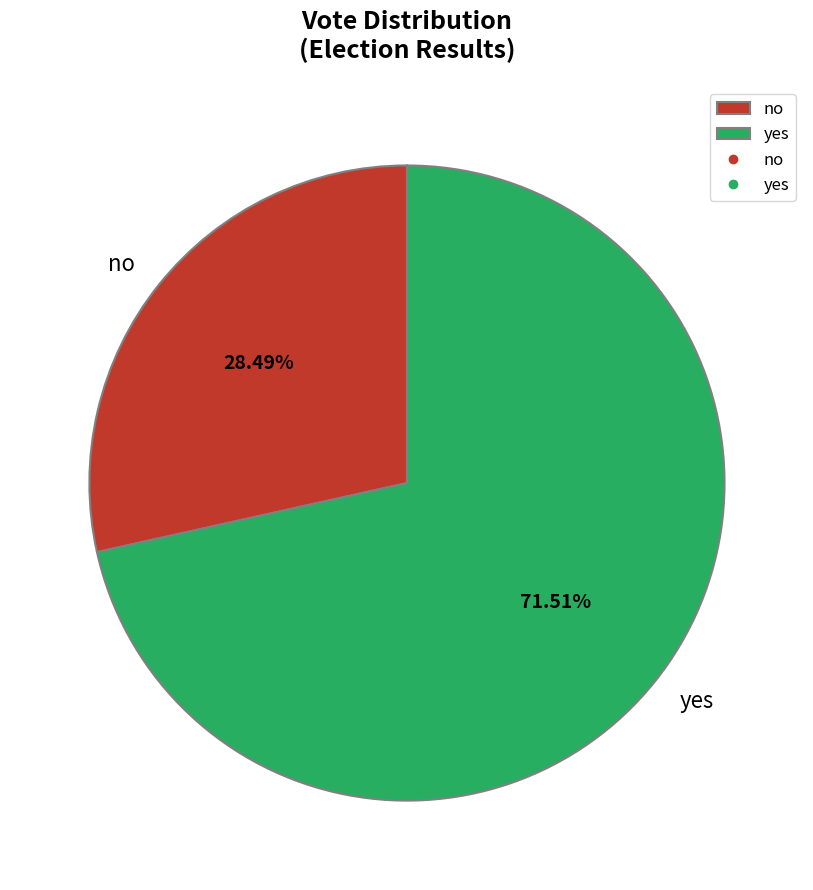

How many slices are in this pie chart?

2